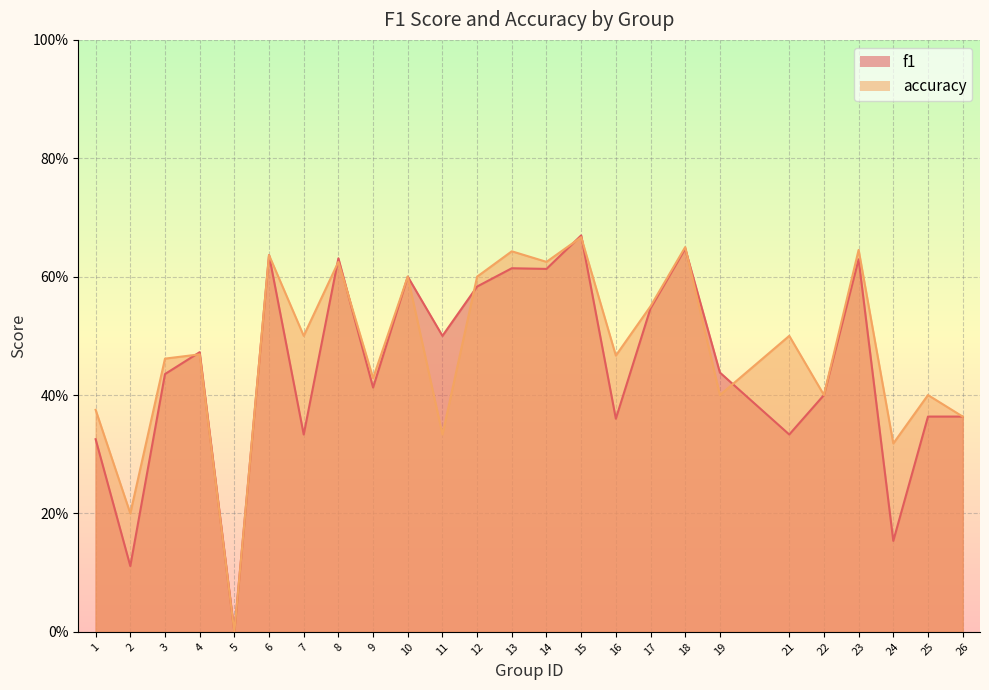

At which category does f1 reach its first local valley?

2